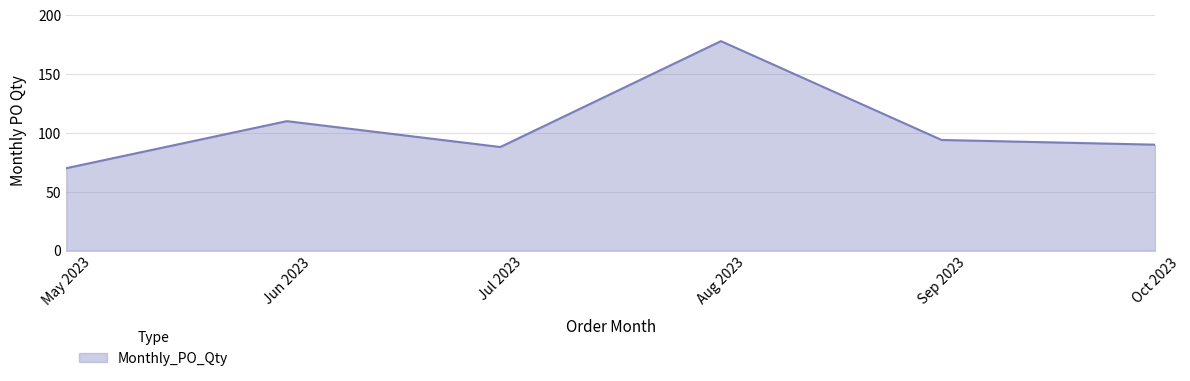

What is the difference between the maximum and second lowest values?

90